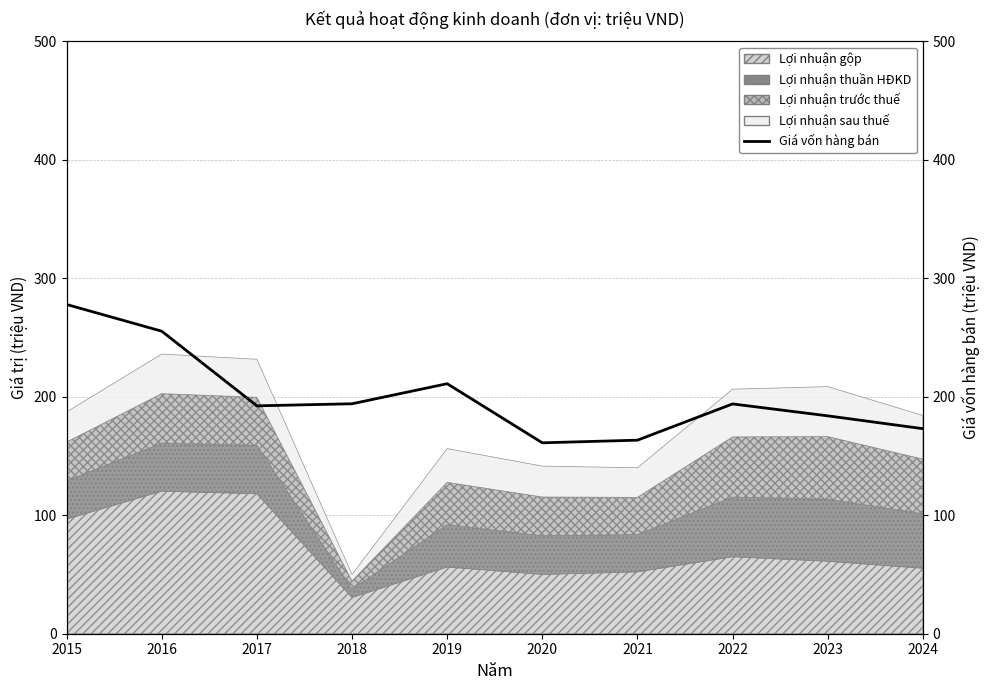

How many lines are shown in the chart?

1